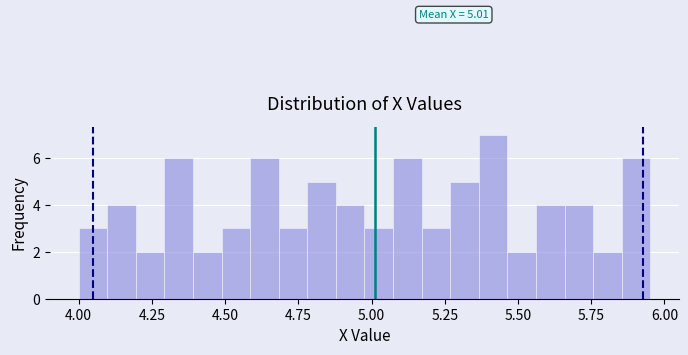

Read against the x-axis, roughly where is the centre of the tallest bar?

5.40